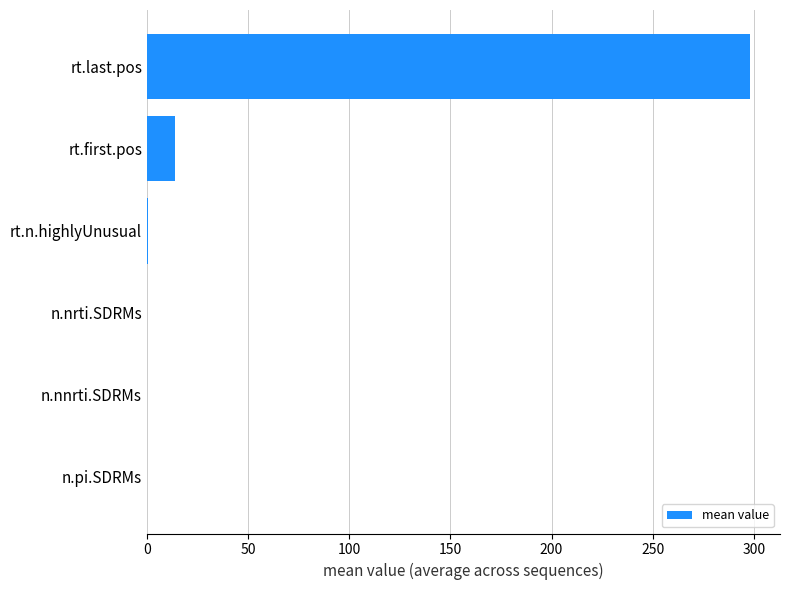

Are the bars horizontal?

Yes